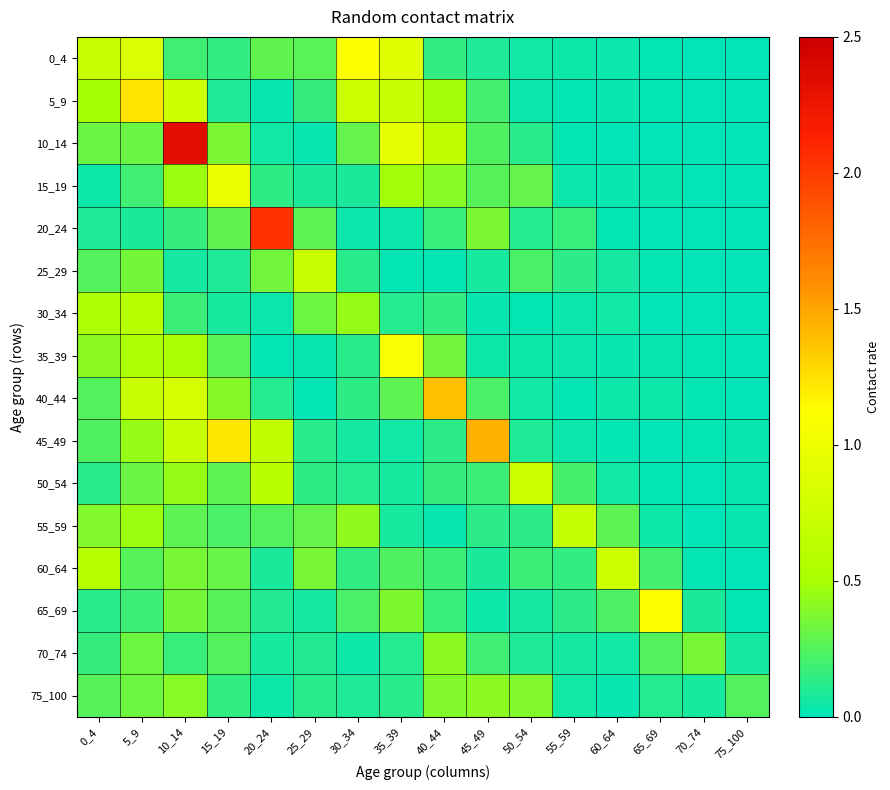

What is the total value across all series at 55_59?

1.8